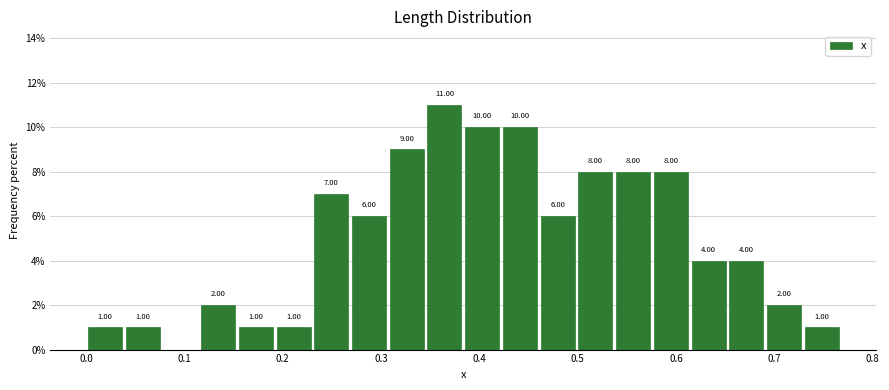

Around what value on the x-axis is the tallest bar? Give the approximate position of its centre, as read against the axis.

0.36